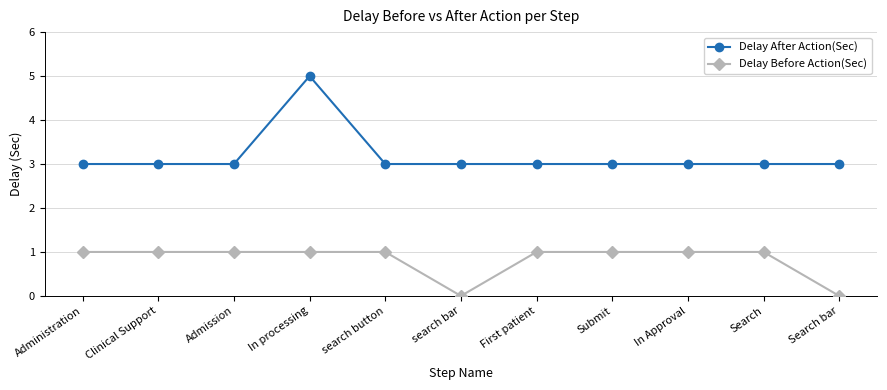

At which category is the sum across all series the highest?

In processing